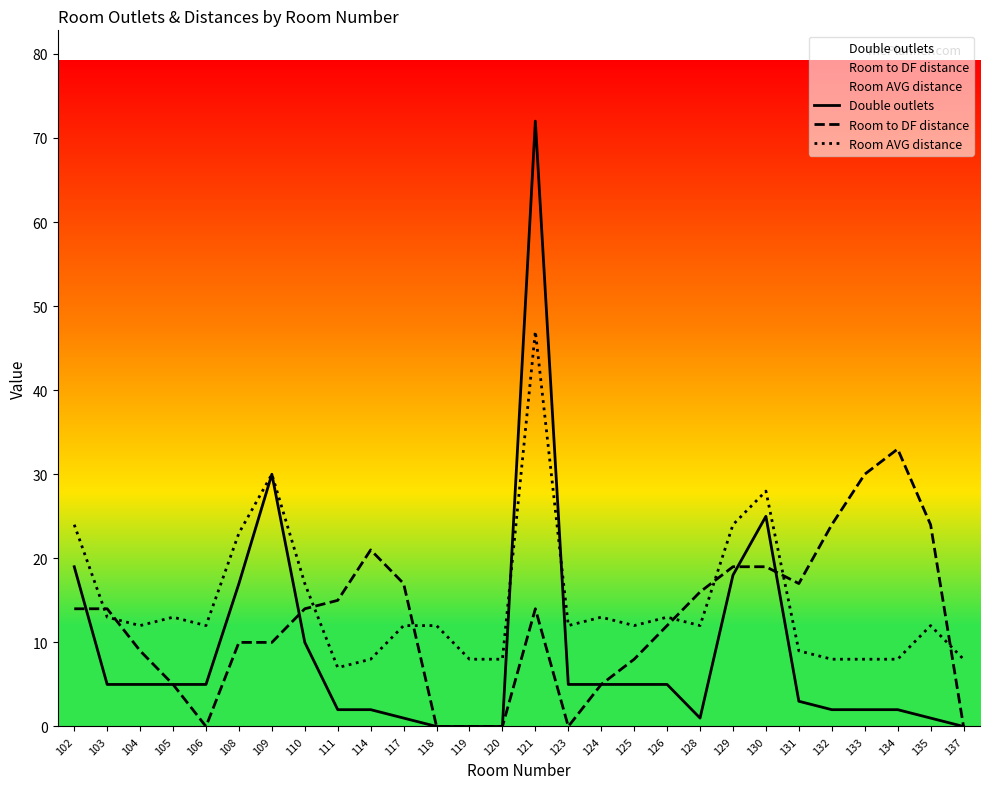

How many values in the Room AVG distance series are below 12?

9